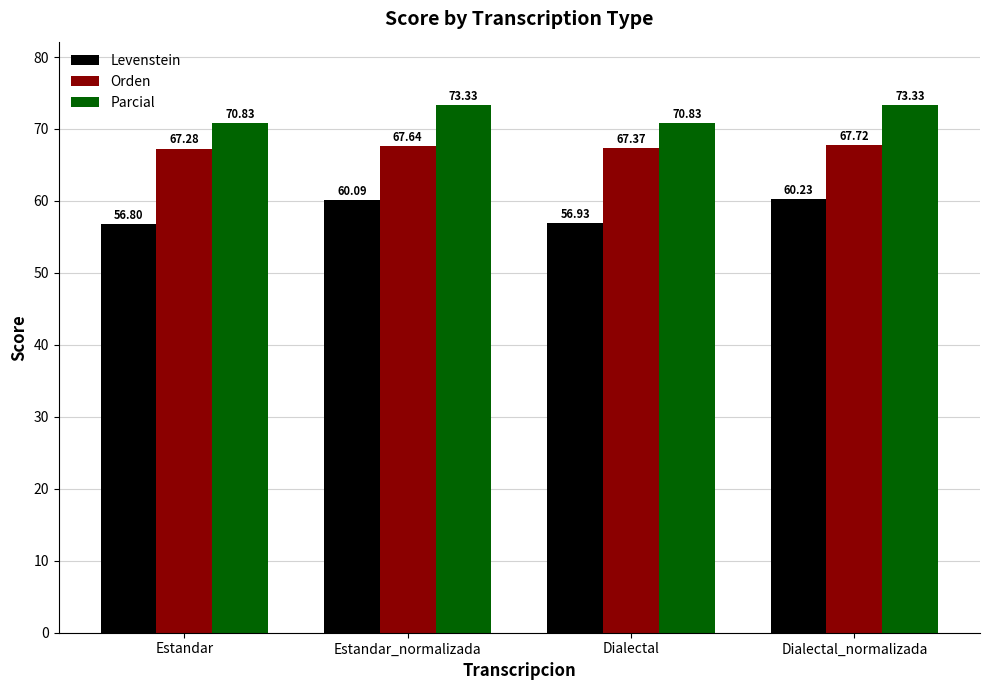

What are all the series names shown in the legend?

Levenstein, Orden, Parcial